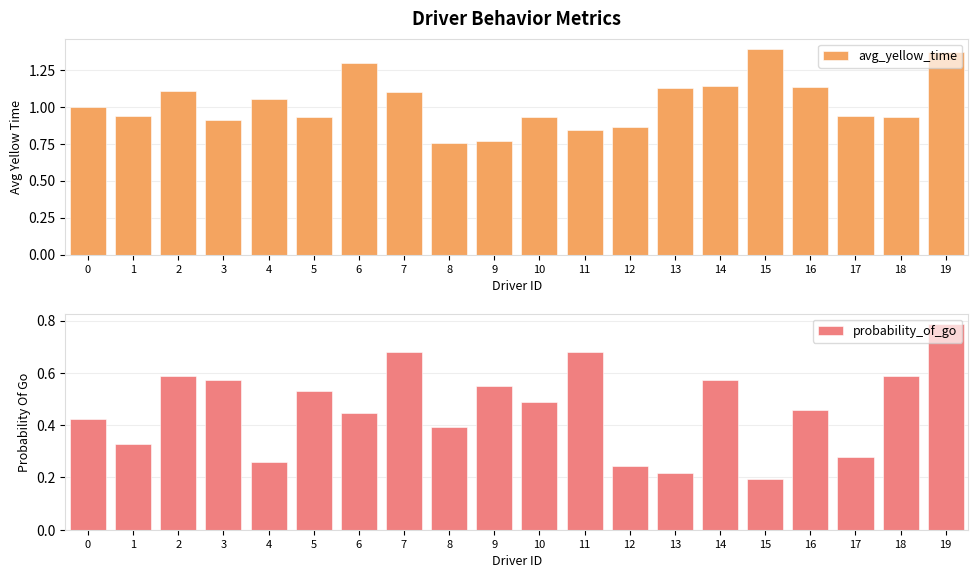

At how many categories does at least one series exceed 0?

20